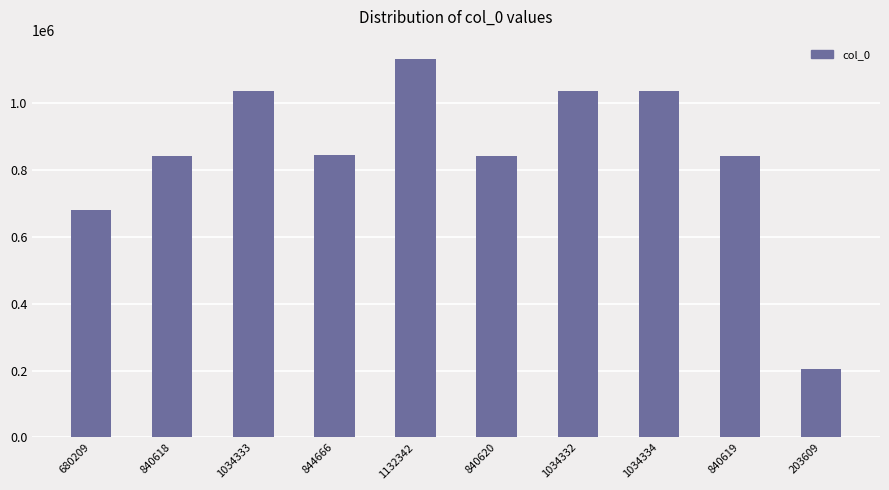

What is the change in value from 840620 to 1034334?

+193714